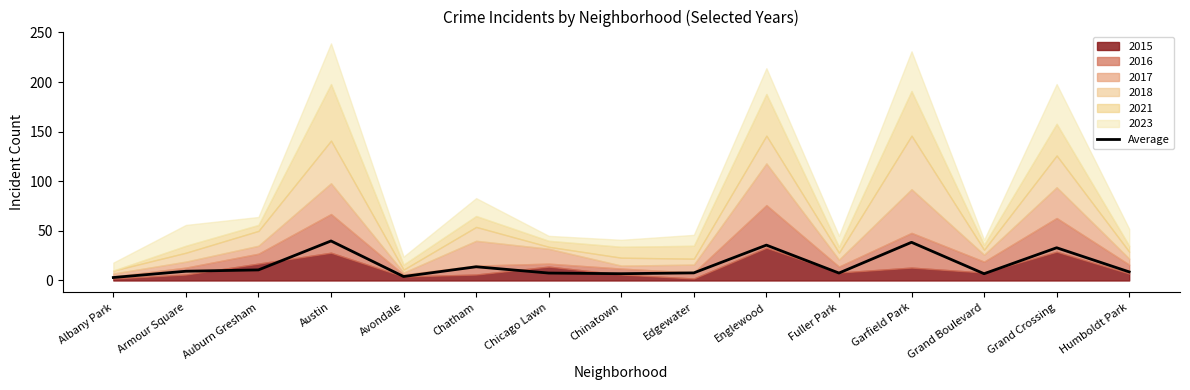

Reading left to right, transcribe all the data shown in this chart.

Albany Park=3.0	Armour Square=9.3	Auburn Gresham=10.7	Austin=39.8	Avondale=4.0	Chatham=13.8	Chicago Lawn=7.5	Chinatown=6.8	Edgewater=7.7	Englewood=35.7	Fuller Park=7.5	Garfield Park=38.5	Grand Boulevard=6.8	Grand Crossing=33.0	Humboldt Park=8.7